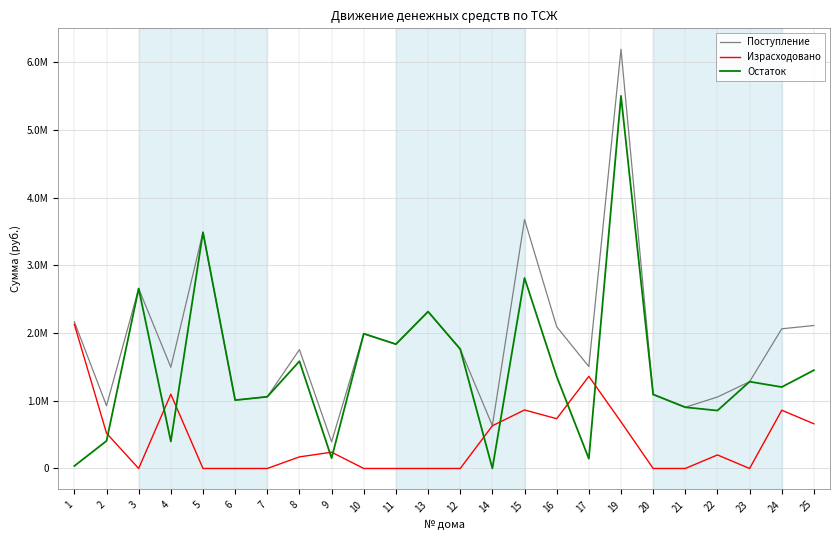

Does the chart display data point markers on the line(s)?

No